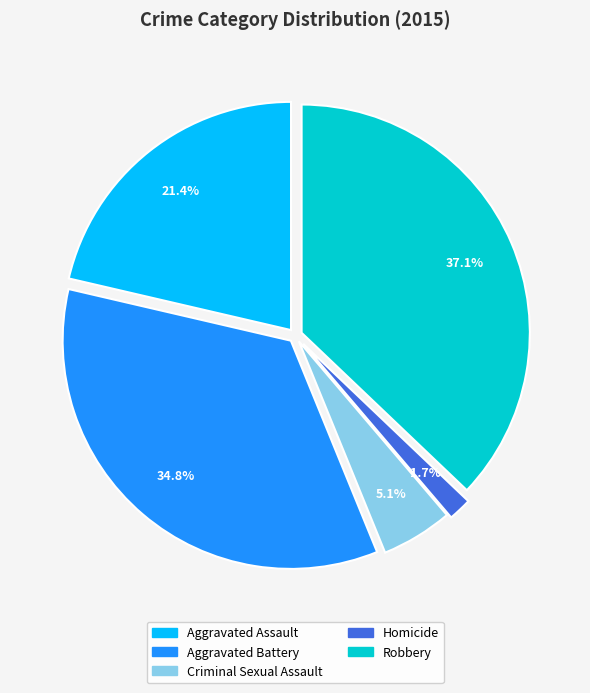

Is it true that Aggravated Assault is 21% of the pie?

True